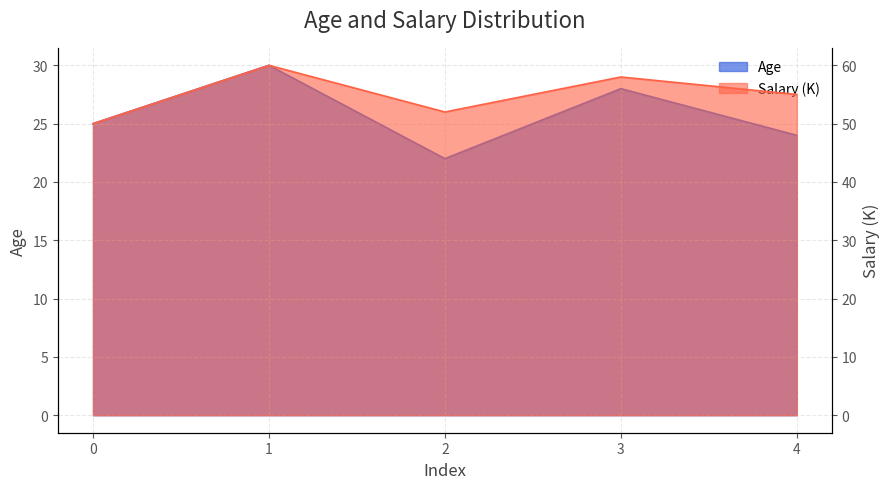

Which label corresponds to the smallest value in the chart?

2